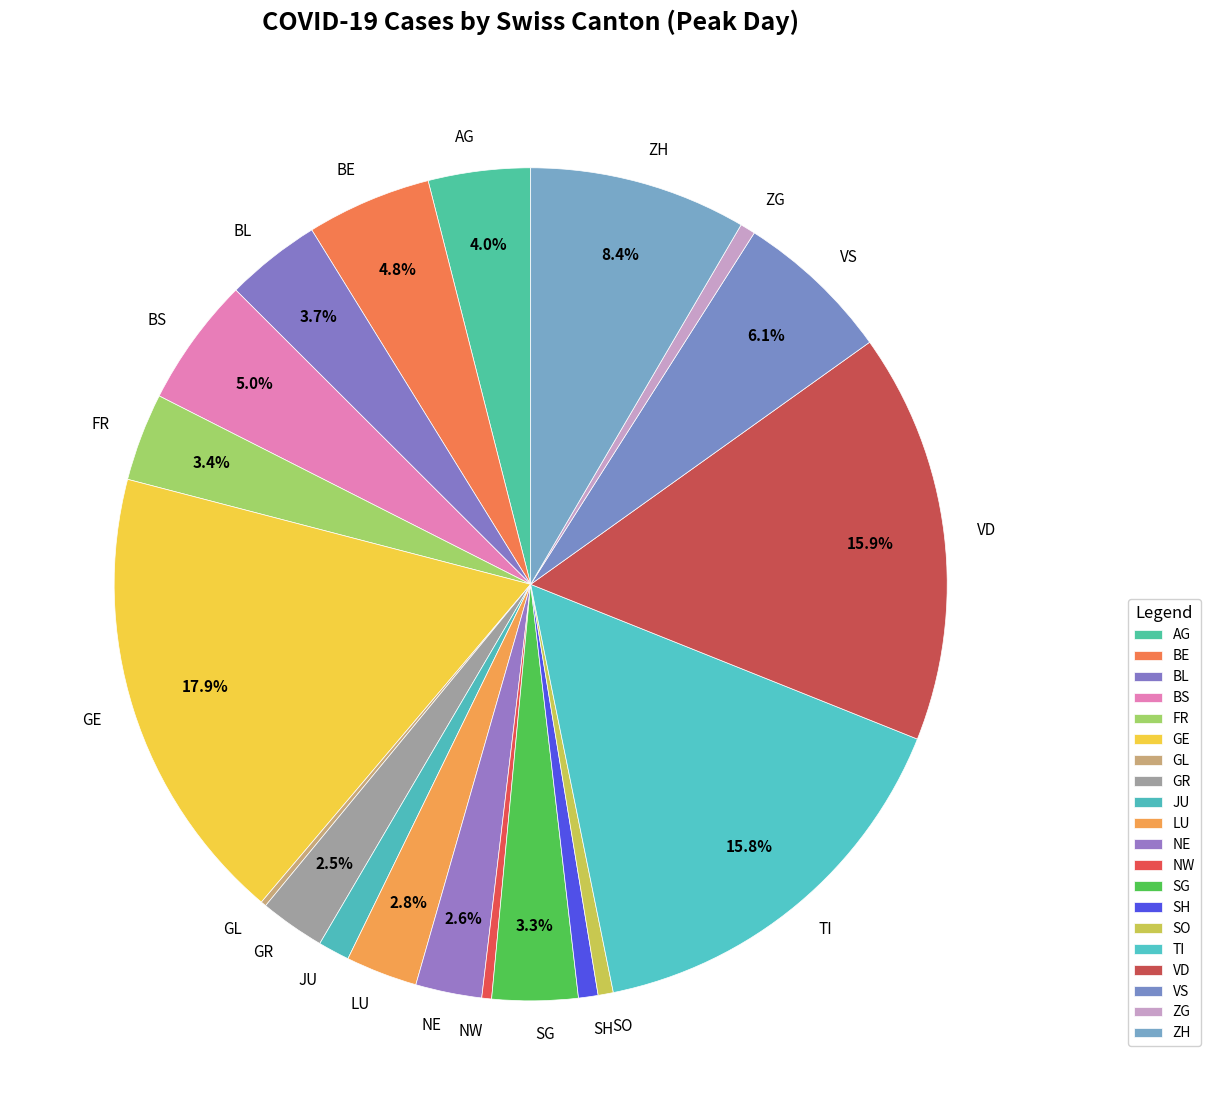

Which slice is the largest?

GE